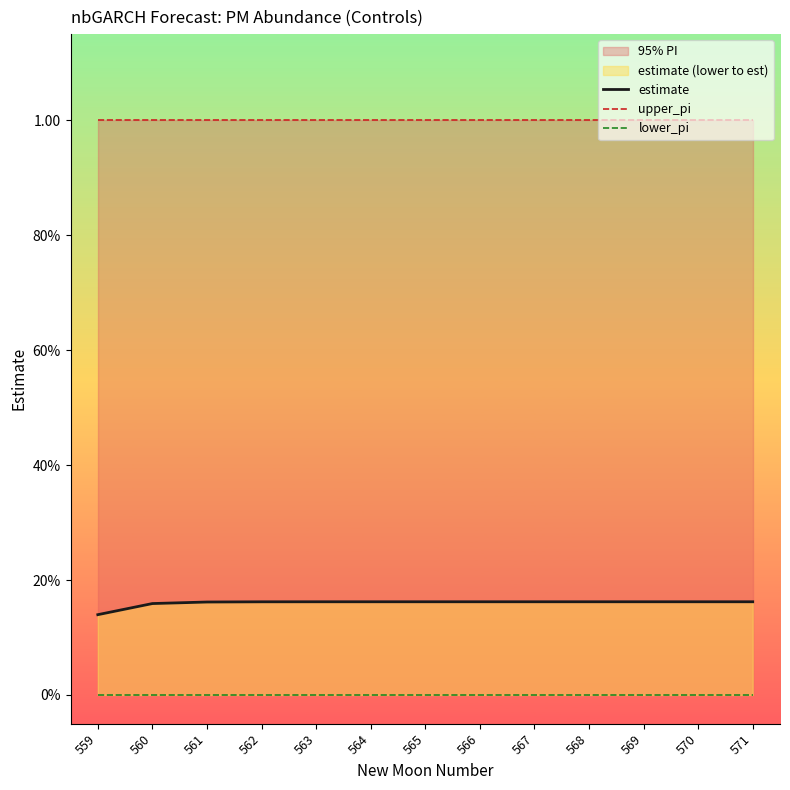

At which label is estimate closest to 0?

559